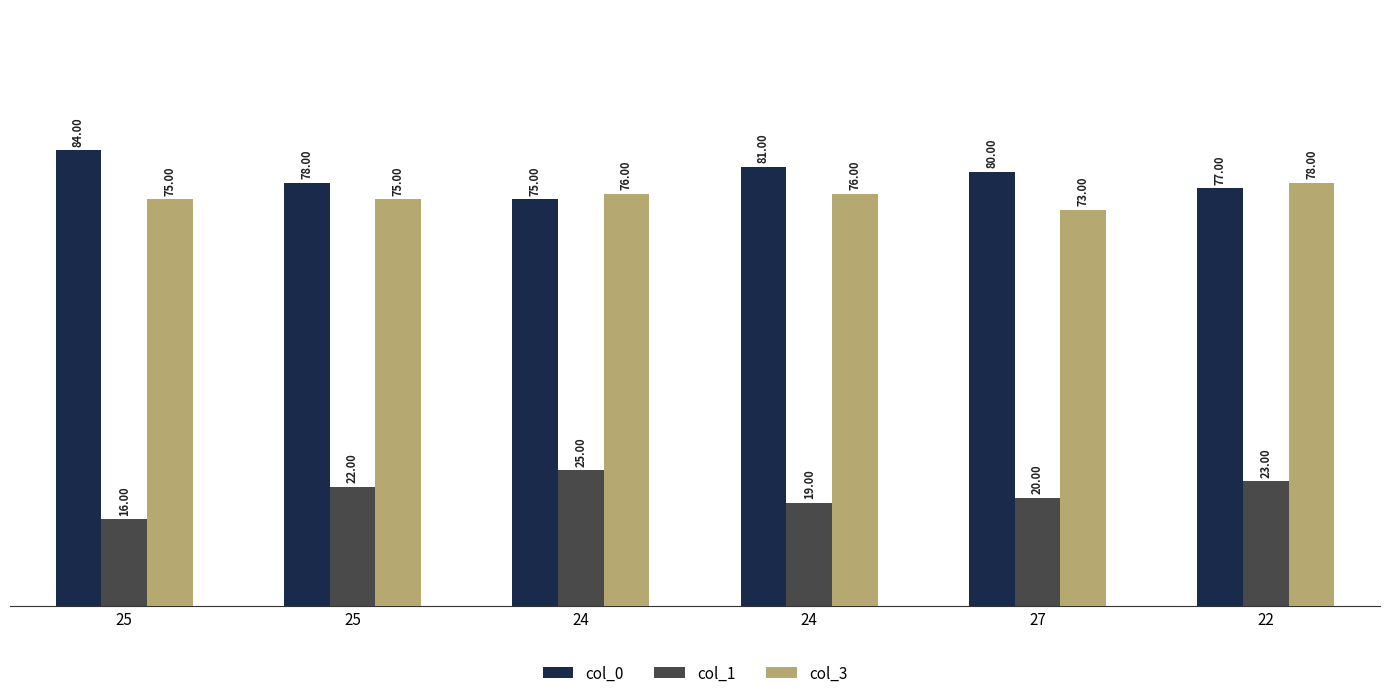

Does the chart contain stacked bars?

No